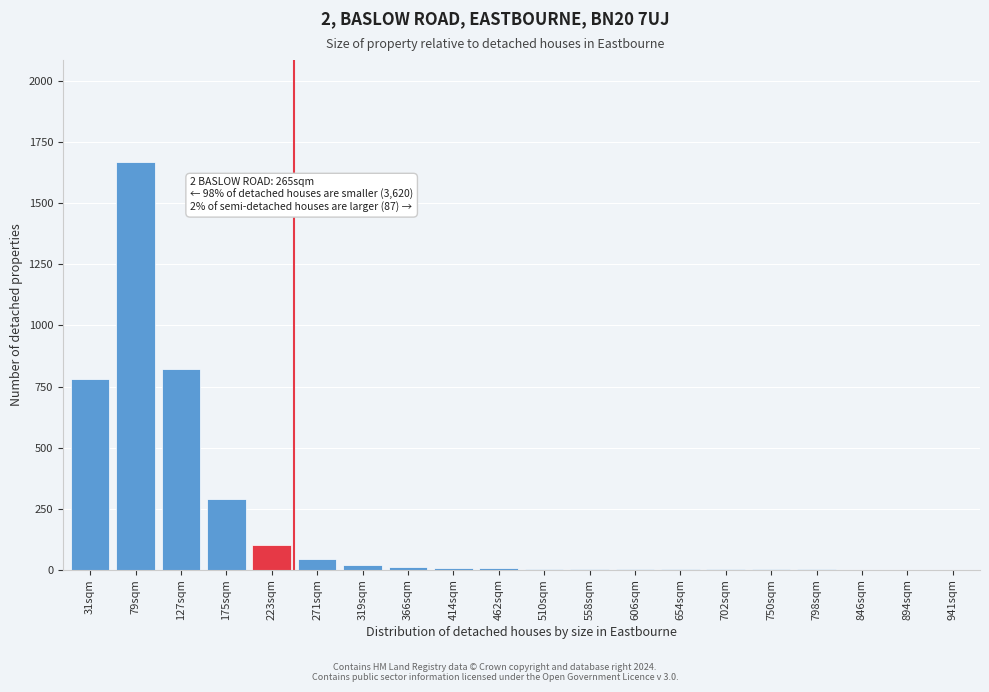

What is the greatest value displayed?

1670